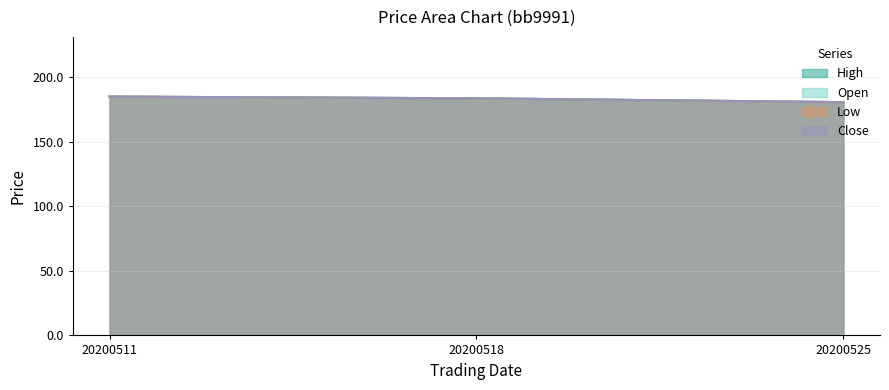

Rank the series at 20200518 from highest to lowest value.

High, Open, Low, Close